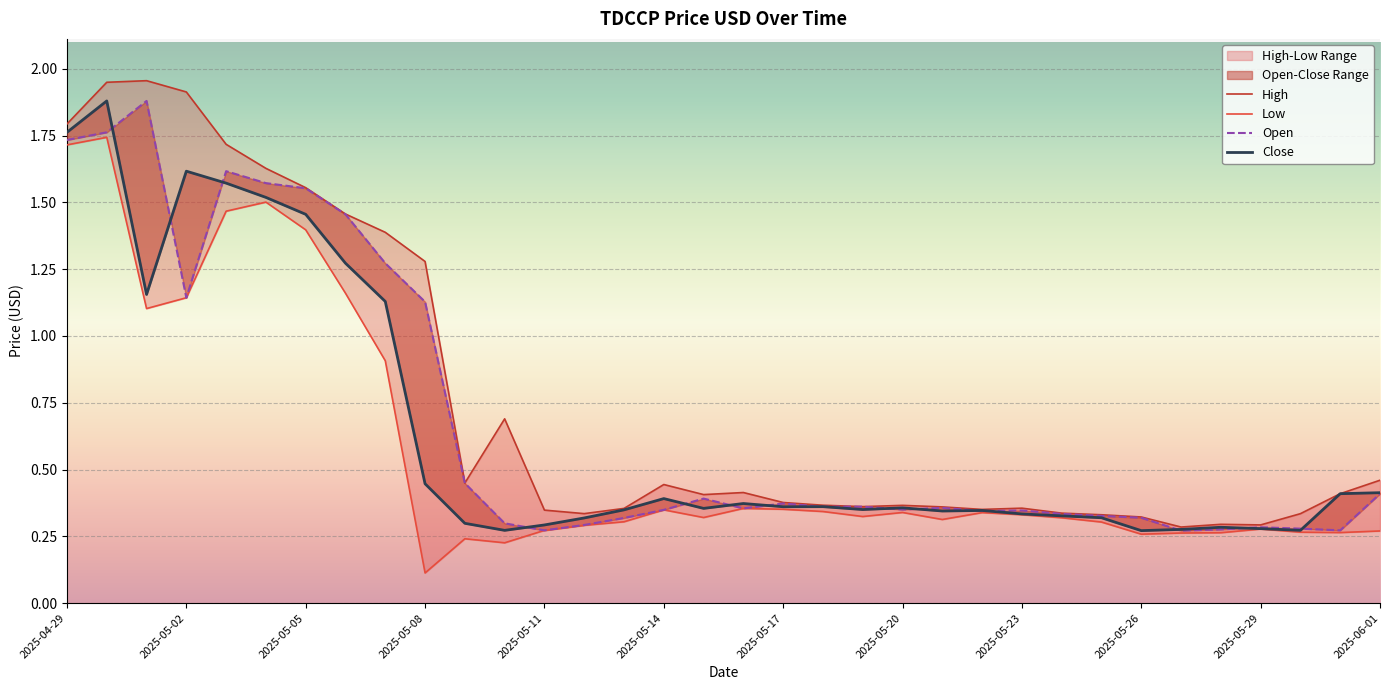

What is the label of the 21st point from the right?

2025-05-12